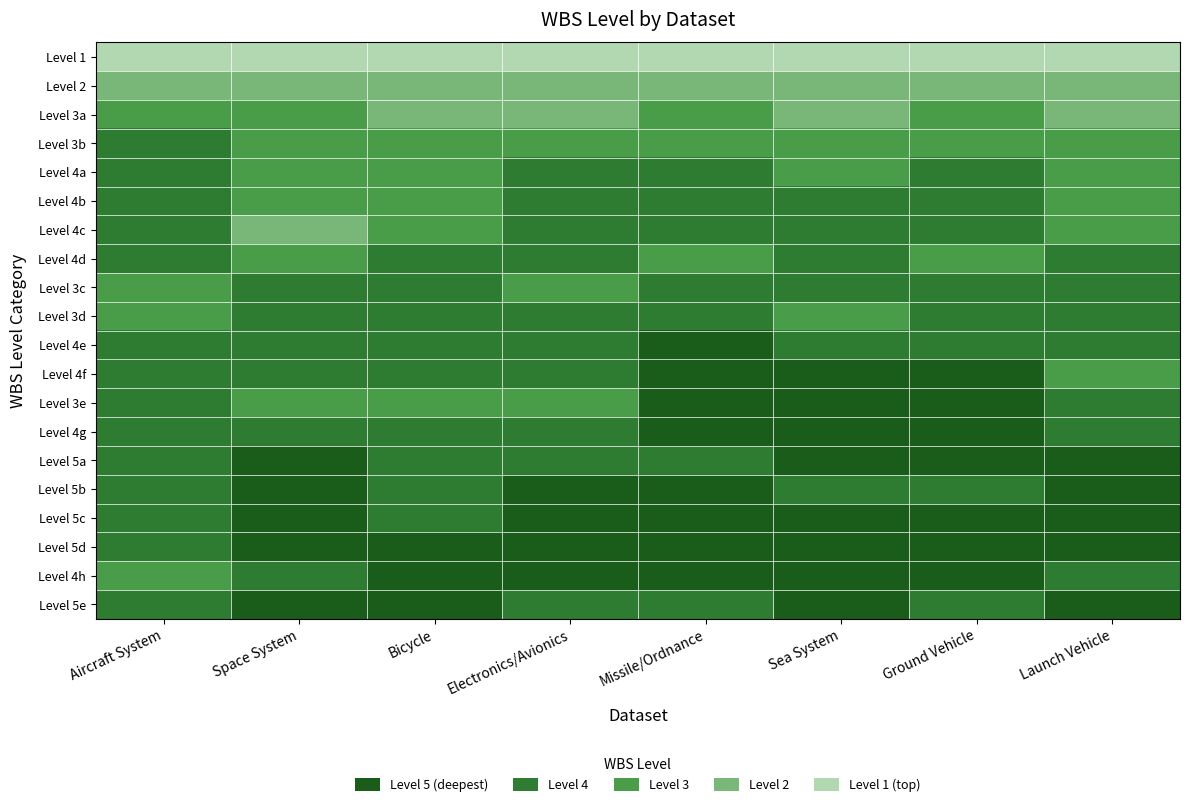

Reading left to right, transcribe all the data shown in this chart.

Level 1: Aircraft System=1	Space System=1	Bicycle=1	Electronics/Avionics=1	Missile/Ordnance=1	Sea System=1	Ground Vehicle=1	Launch Vehicle=1
Level 2: Aircraft System=2	Space System=2	Bicycle=2	Electronics/Avionics=2	Missile/Ordnance=2	Sea System=2	Ground Vehicle=2	Launch Vehicle=2
Level 3a: Aircraft System=3	Space System=3	Bicycle=2	Electronics/Avionics=2	Missile/Ordnance=3	Sea System=2	Ground Vehicle=3	Launch Vehicle=2
Level 3b: Aircraft System=4	Space System=3	Bicycle=3	Electronics/Avionics=3	Missile/Ordnance=3	Sea System=3	Ground Vehicle=3	Launch Vehicle=3
Level 4a: Aircraft System=4	Space System=3	Bicycle=3	Electronics/Avionics=4	Missile/Ordnance=4	Sea System=3	Ground Vehicle=4	Launch Vehicle=3
Level 4b: Aircraft System=4	Space System=3	Bicycle=3	Electronics/Avionics=4	Missile/Ordnance=4	Sea System=4	Ground Vehicle=4	Launch Vehicle=3
Level 4c: Aircraft System=4	Space System=2	Bicycle=3	Electronics/Avionics=4	Missile/Ordnance=4	Sea System=4	Ground Vehicle=4	Launch Vehicle=3
Level 4d: Aircraft System=4	Space System=3	Bicycle=4	Electronics/Avionics=4	Missile/Ordnance=3	Sea System=4	Ground Vehicle=3	Launch Vehicle=4
Level 3c: Aircraft System=3	Space System=4	Bicycle=4	Electronics/Avionics=3	Missile/Ordnance=4	Sea System=4	Ground Vehicle=4	Launch Vehicle=4
Level 3d: Aircraft System=3	Space System=4	Bicycle=4	Electronics/Avionics=4	Missile/Ordnance=4	Sea System=3	Ground Vehicle=4	Launch Vehicle=4
Level 4e: Aircraft System=4	Space System=4	Bicycle=4	Electronics/Avionics=4	Missile/Ordnance=5	Sea System=4	Ground Vehicle=4	Launch Vehicle=4
Level 4f: Aircraft System=4	Space System=4	Bicycle=4	Electronics/Avionics=4	Missile/Ordnance=5	Sea System=5	Ground Vehicle=5	Launch Vehicle=3
Level 3e: Aircraft System=4	Space System=3	Bicycle=3	Electronics/Avionics=3	Missile/Ordnance=5	Sea System=5	Ground Vehicle=5	Launch Vehicle=4
Level 4g: Aircraft System=4	Space System=4	Bicycle=4	Electronics/Avionics=4	Missile/Ordnance=5	Sea System=5	Ground Vehicle=5	Launch Vehicle=4
Level 5a: Aircraft System=4	Space System=5	Bicycle=4	Electronics/Avionics=4	Missile/Ordnance=4	Sea System=5	Ground Vehicle=5	Launch Vehicle=5
Level 5b: Aircraft System=4	Space System=5	Bicycle=4	Electronics/Avionics=5	Missile/Ordnance=5	Sea System=4	Ground Vehicle=4	Launch Vehicle=5
Level 5c: Aircraft System=4	Space System=5	Bicycle=4	Electronics/Avionics=5	Missile/Ordnance=5	Sea System=5	Ground Vehicle=5	Launch Vehicle=5
Level 5d: Aircraft System=4	Space System=5	Bicycle=5	Electronics/Avionics=5	Missile/Ordnance=5	Sea System=5	Ground Vehicle=5	Launch Vehicle=5
Level 4h: Aircraft System=3	Space System=4	Bicycle=5	Electronics/Avionics=5	Missile/Ordnance=5	Sea System=5	Ground Vehicle=5	Launch Vehicle=4
Level 5e: Aircraft System=4	Space System=5	Bicycle=5	Electronics/Avionics=4	Missile/Ordnance=4	Sea System=5	Ground Vehicle=4	Launch Vehicle=5